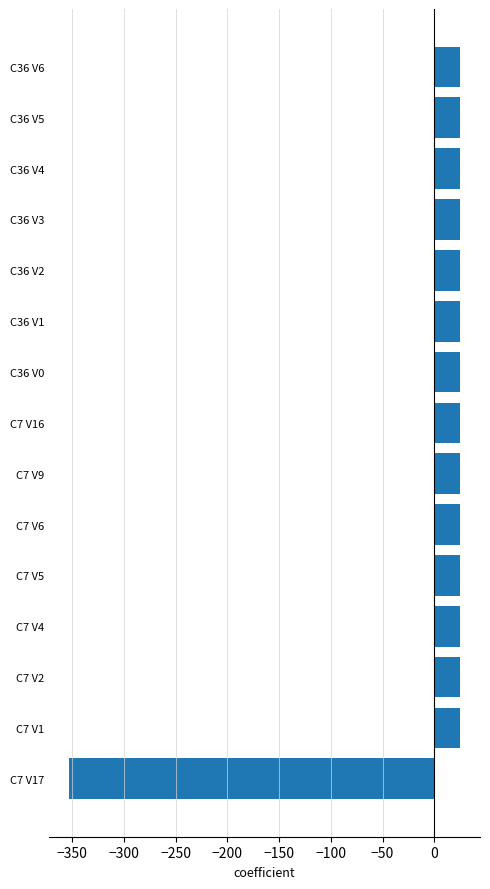

What is the minimum value shown in the chart?

-353.1